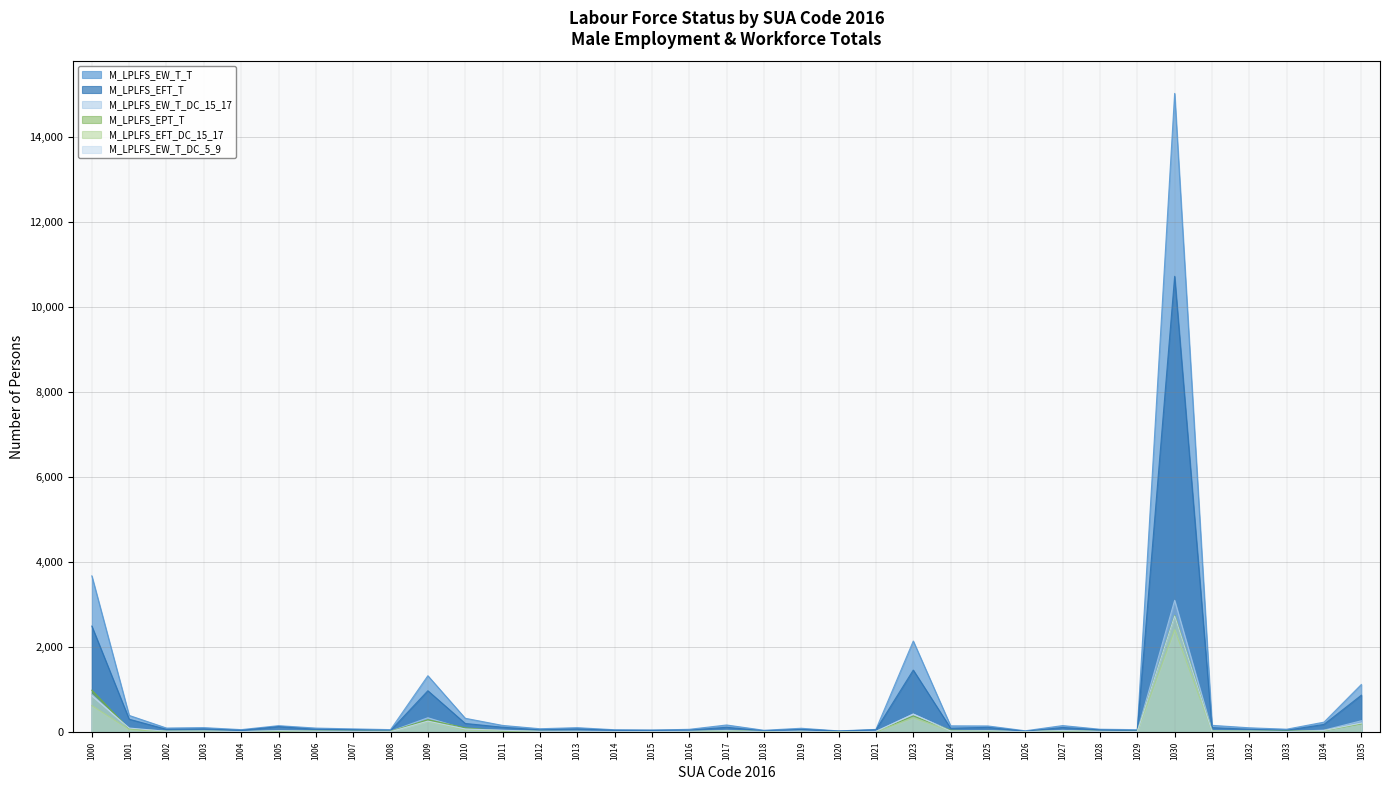

At 1034, list the series in order from largest to smallest.

M_LPLFS_EW_T_T, M_LPLFS_EFT_T, M_LPLFS_EW_T_DC_15_17, M_LPLFS_EW_T_DC_5_9, M_LPLFS_EFT_DC_15_17, M_LPLFS_EPT_T